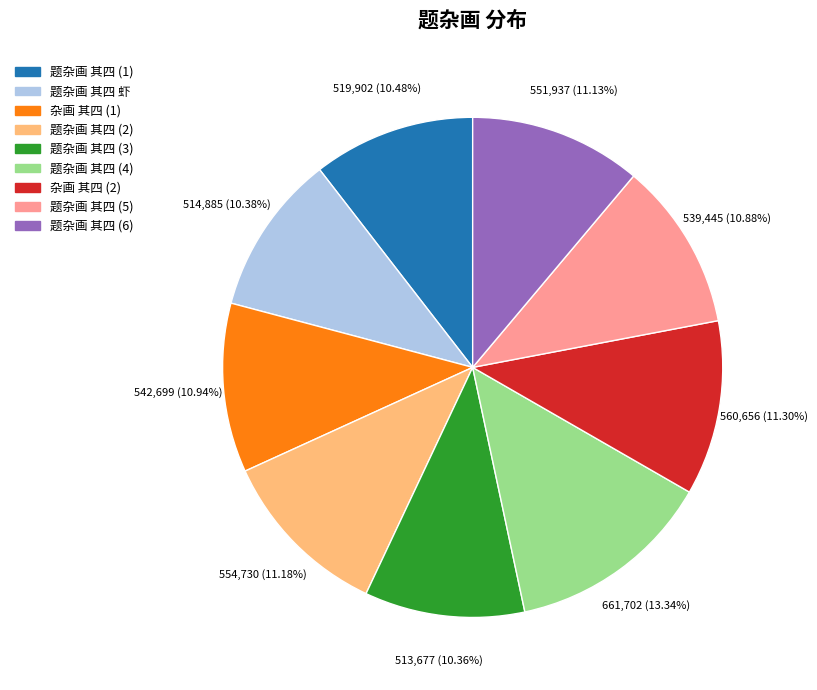

To the nearest percent, what is the difference between the largest and smallest slice percentages?

3%